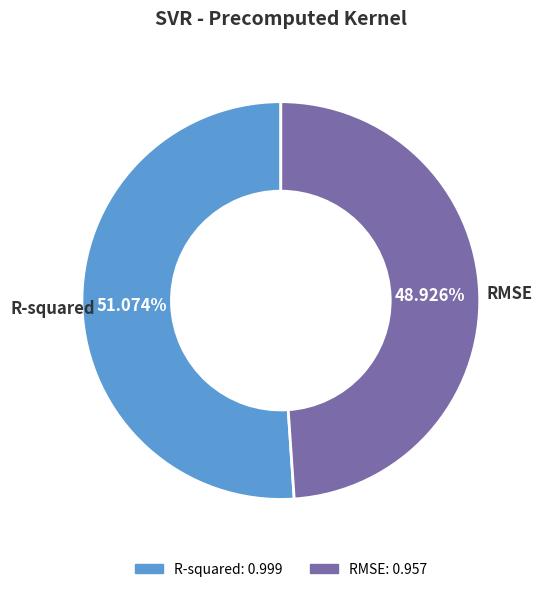

How much of the chart is everything except R-squared?

48.9%